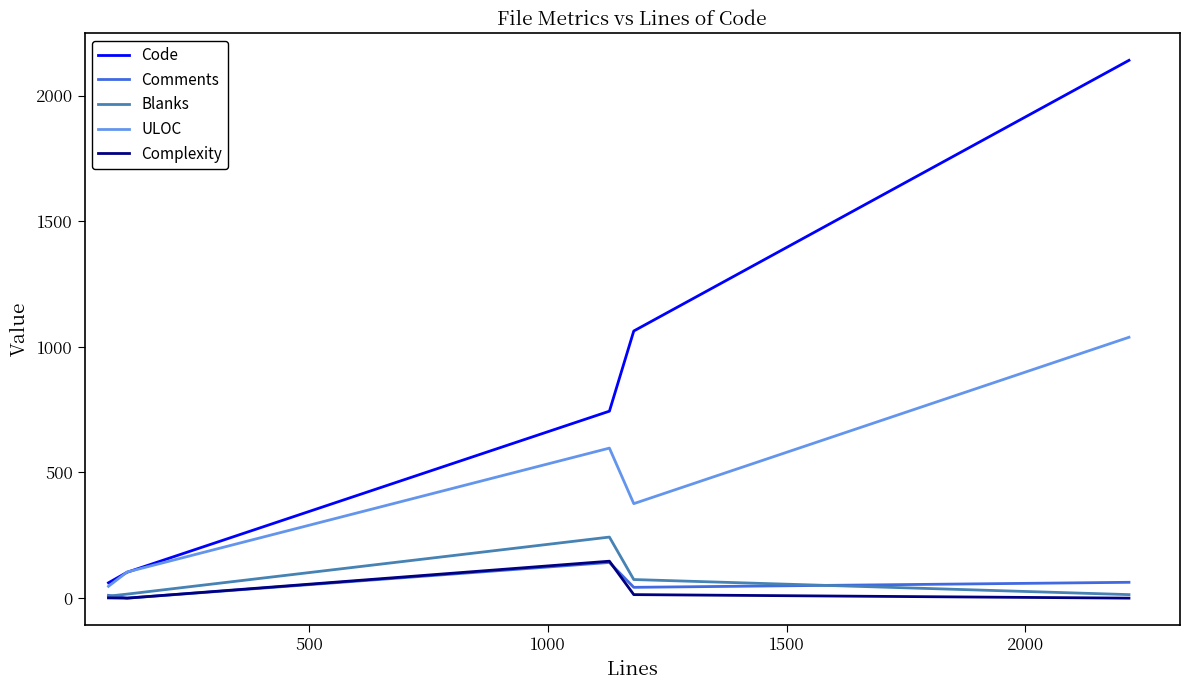

Which series has the largest range (max minus min)?

Code